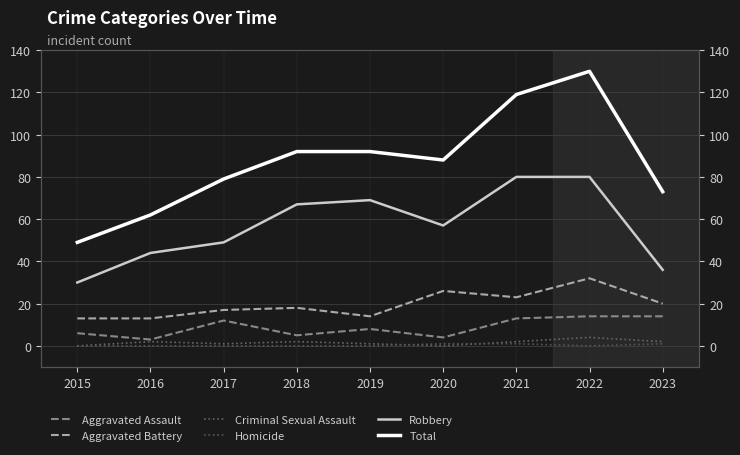

Between 2023 and 2019, which is larger?

2023